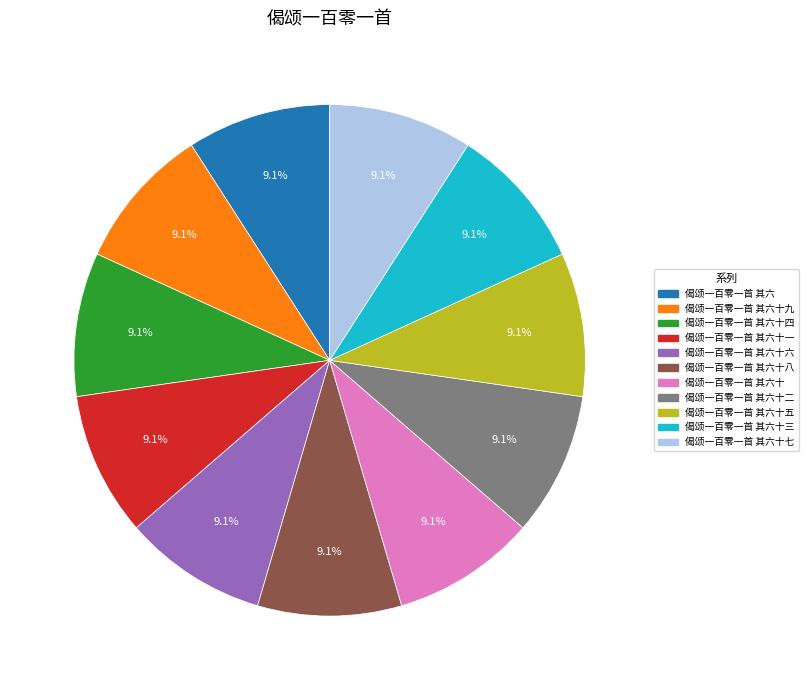

How many slices are in this pie chart?

11